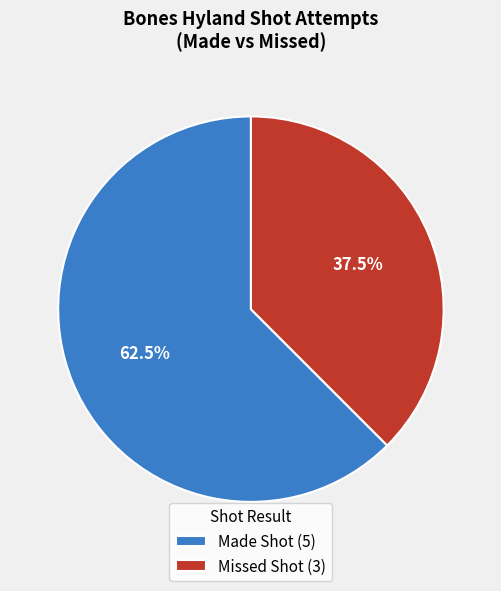

True or false: Made Shot accounts for 51% of the total.

False